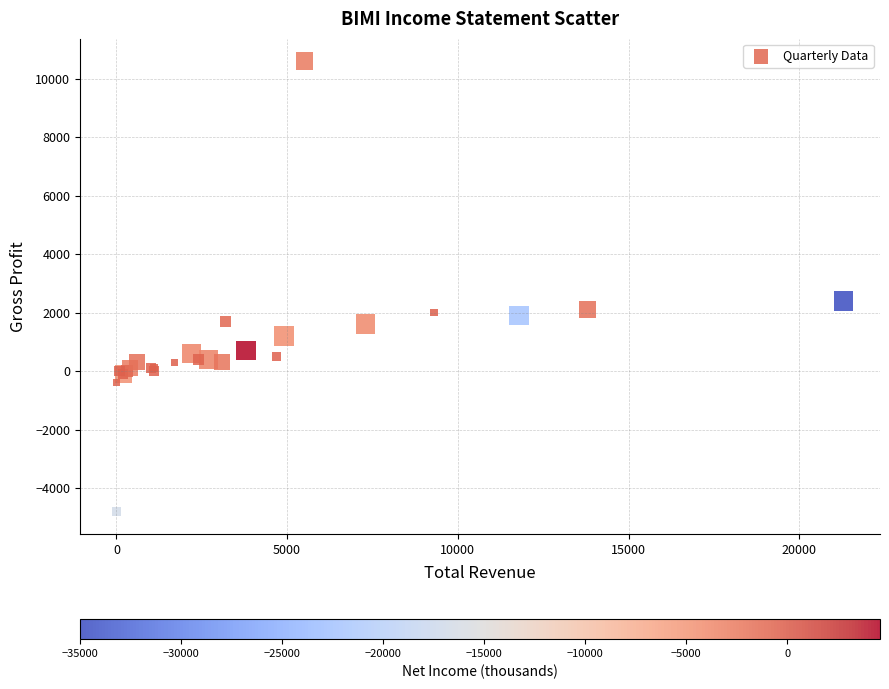

What Y value in the scatter plot is closest to 2900?

2400